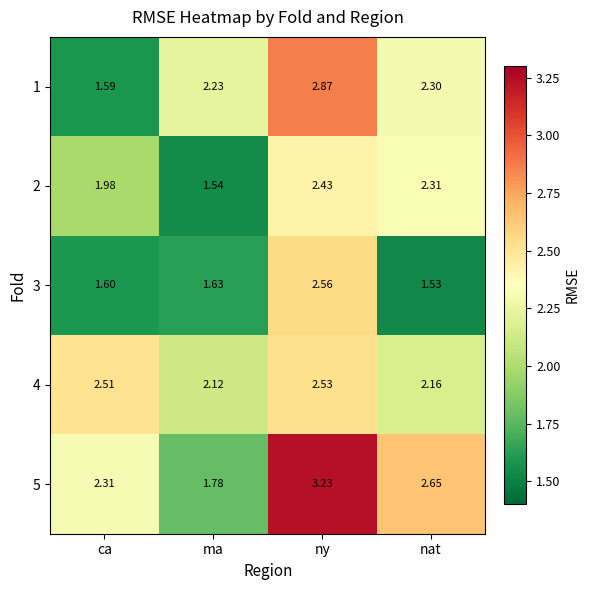

List the labels in order of 5 value, smallest first.

ma, ca, nat, ny